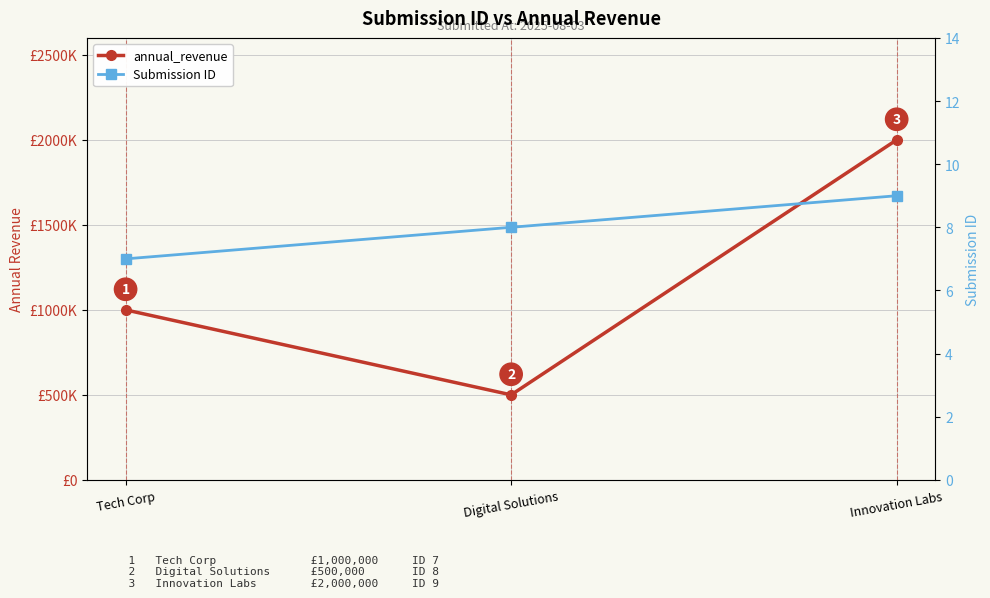

The Submission ID series shows 6 at Innovation Labs. True or false?

False